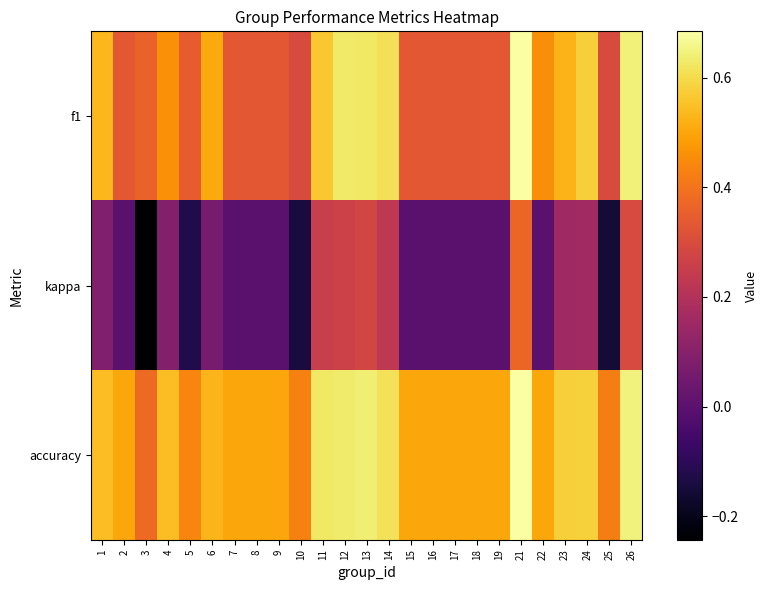

Rank the series at 26 from lowest to highest value.

kappa, f1, accuracy